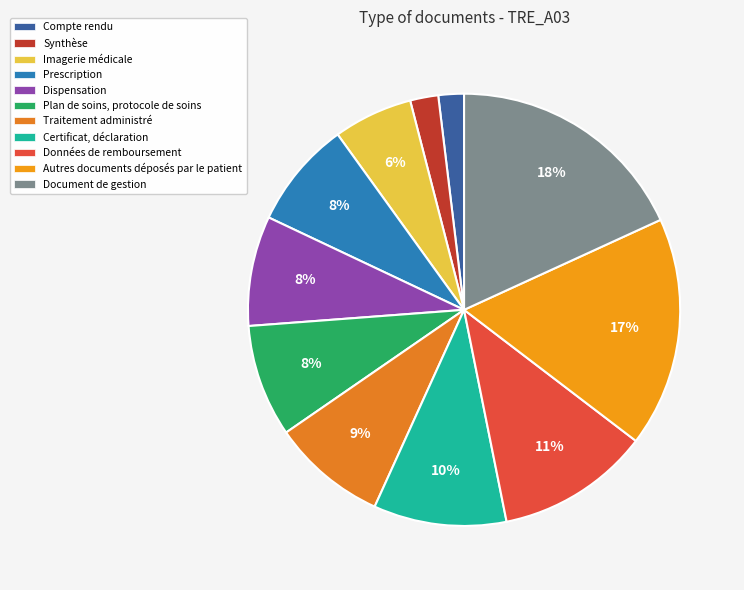

What portion of the pie excludes Certificat, déclaration?

90.1%